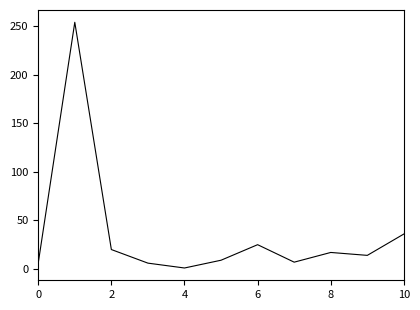

What is the average value?

36